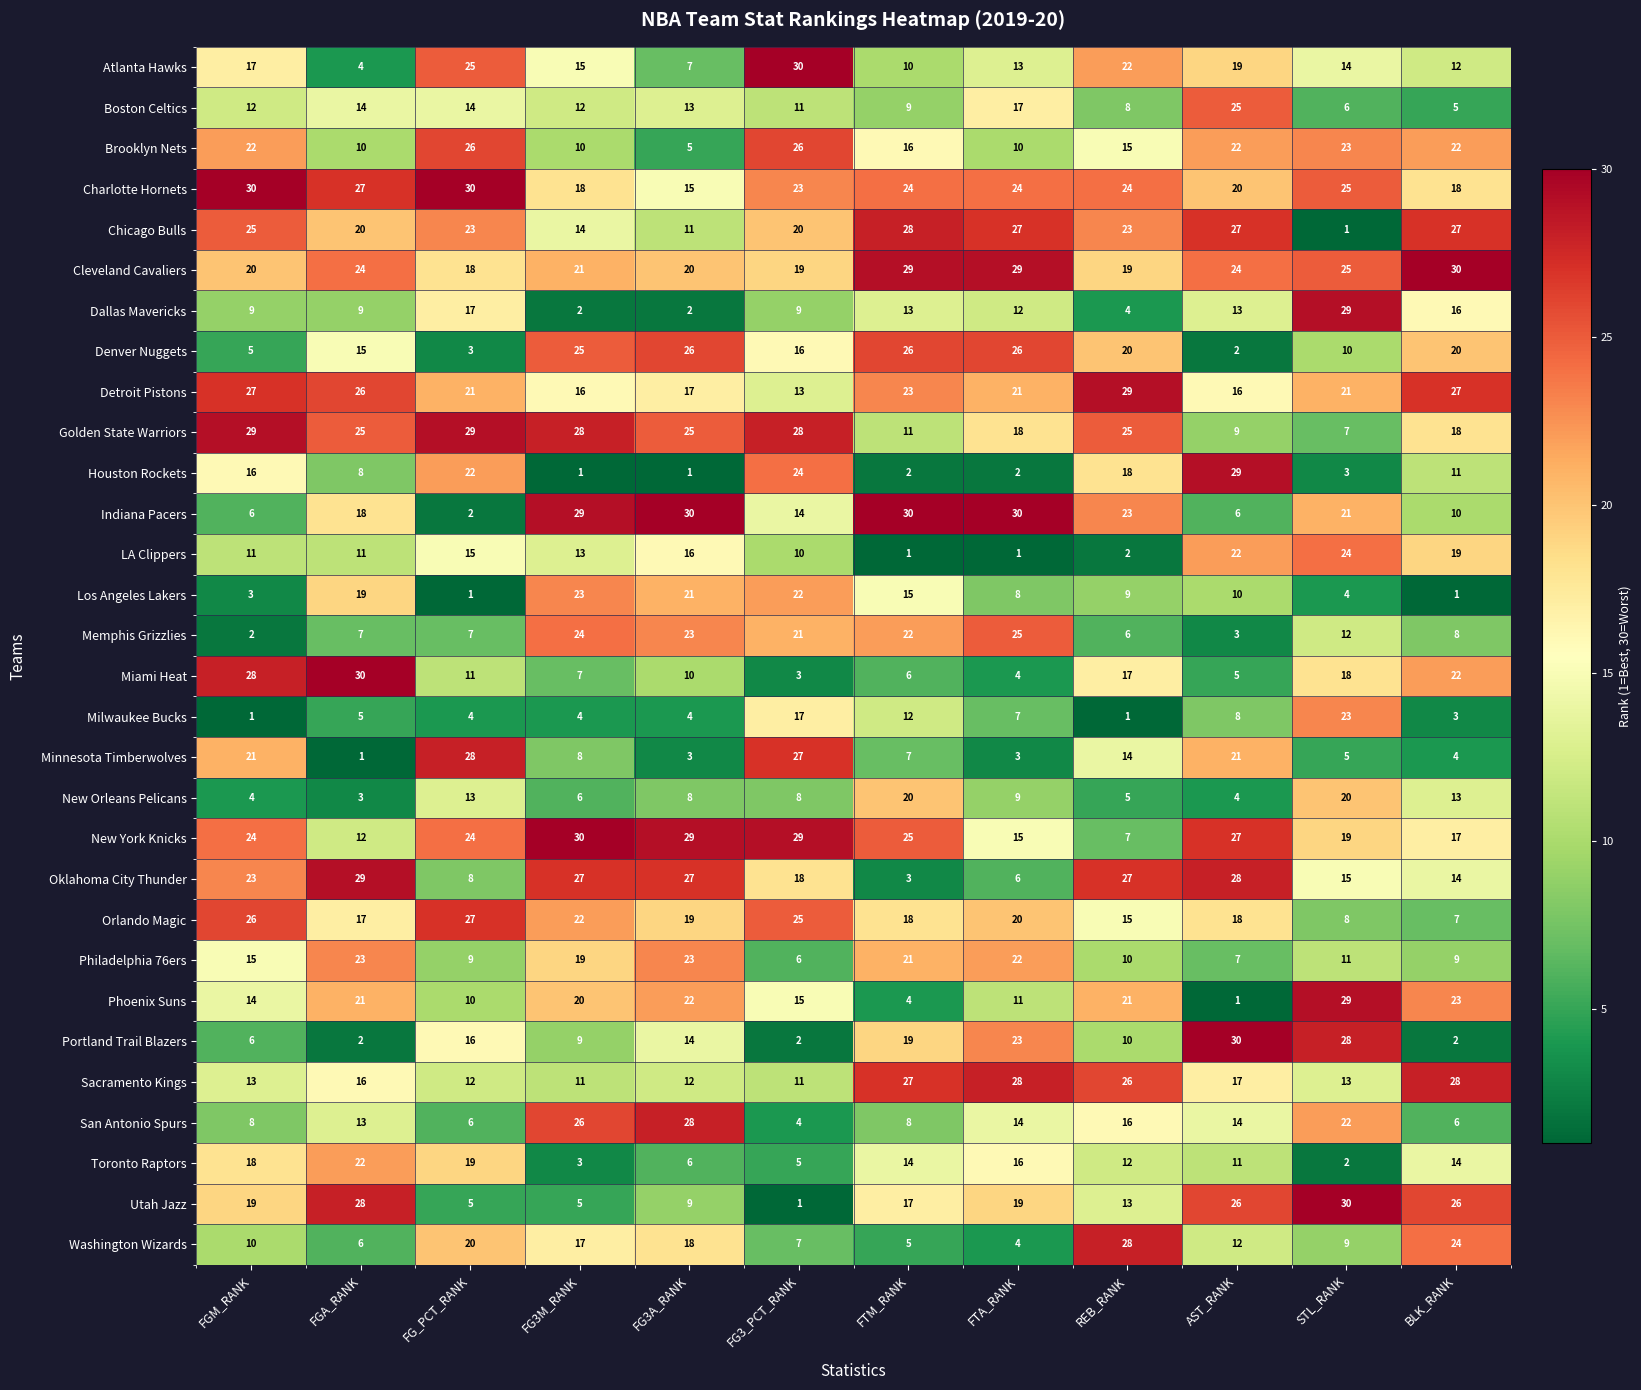

The value of Los Angeles Lakers at FTM_RANK is 15. True or false?

True